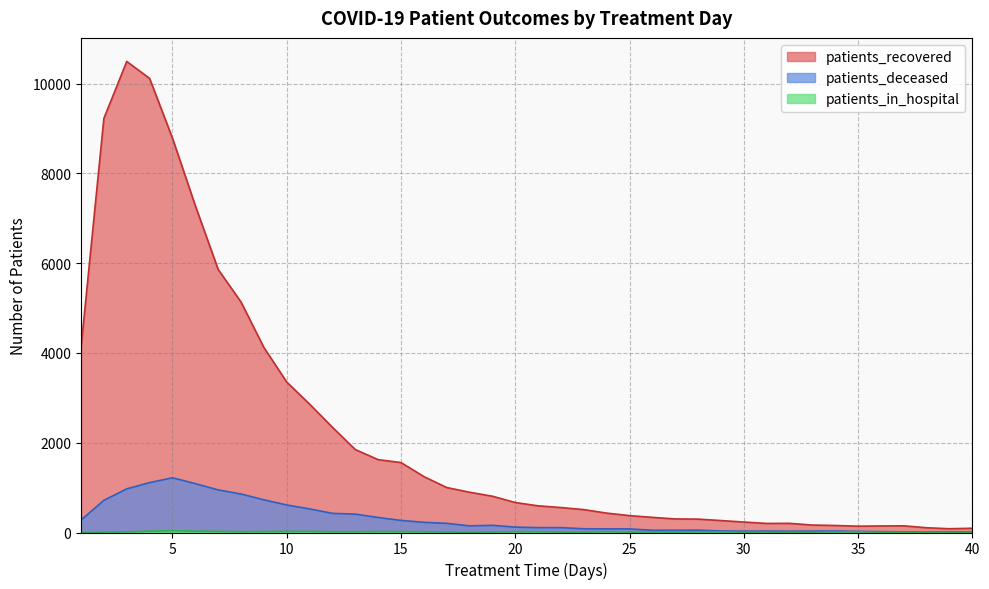

Does the chart have visible grid lines?

Yes